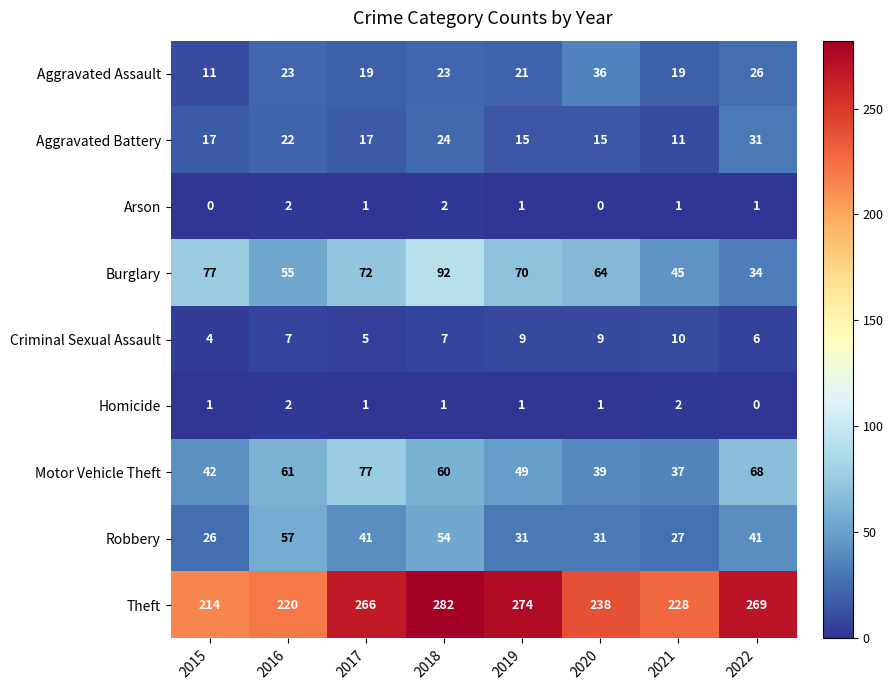

Which series has the widest spread of values?

Theft